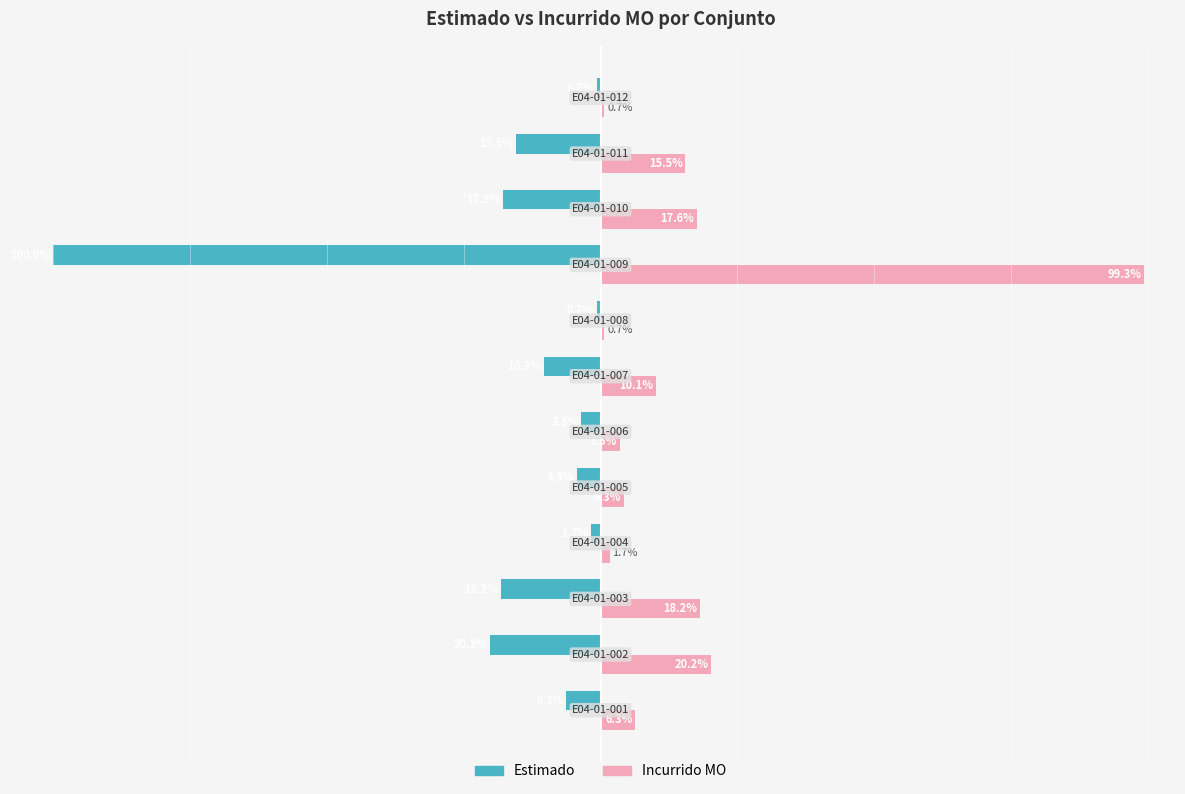

Which series has the widest spread of values?

Estimado